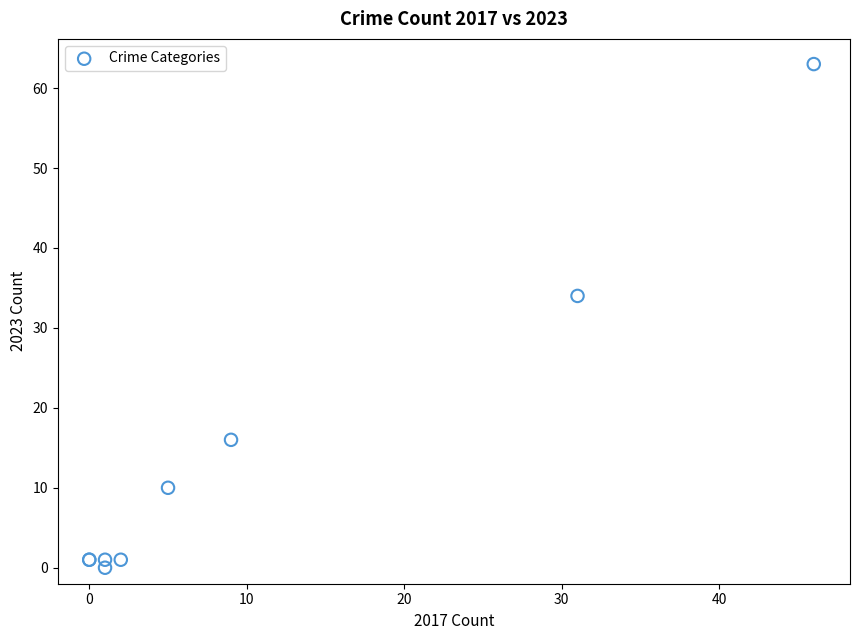

What Y value in the scatter plot is closest to 31?

34